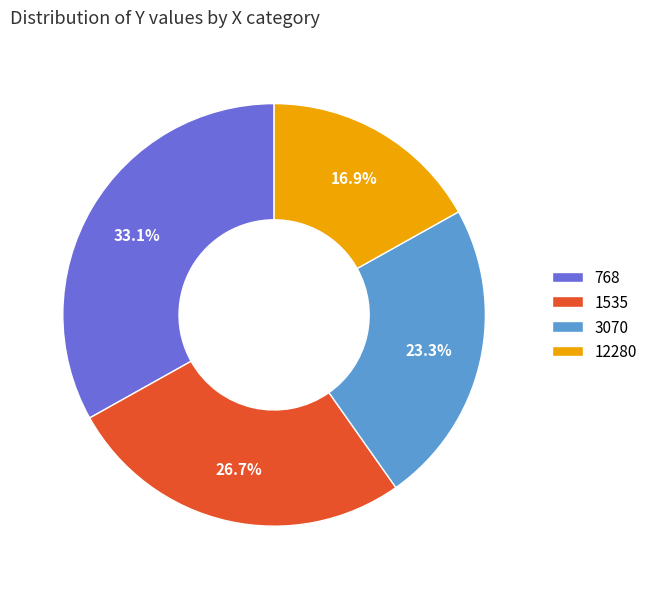

Approximately how many times larger is the value at 768 compared to 3070?

1.4